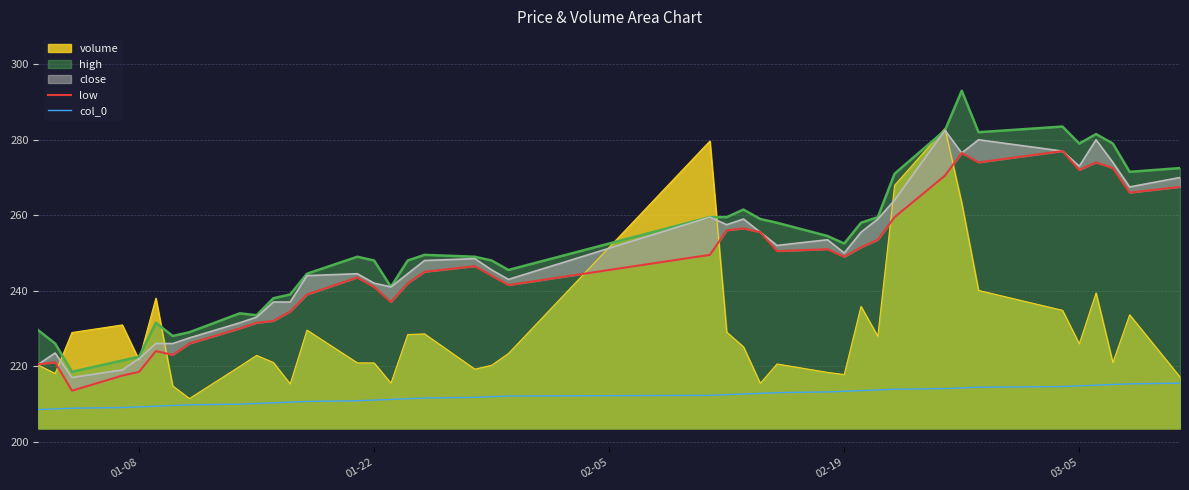

True or false: low and col_0 intersect in this chart.

False